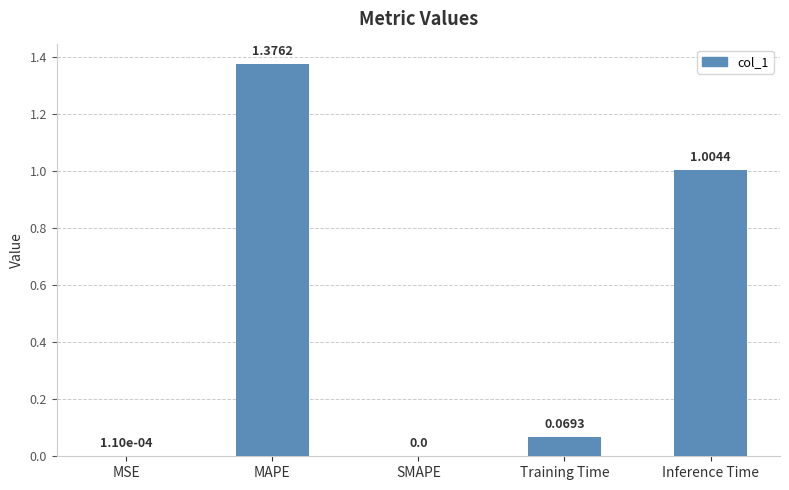

Are the bars horizontal?

No